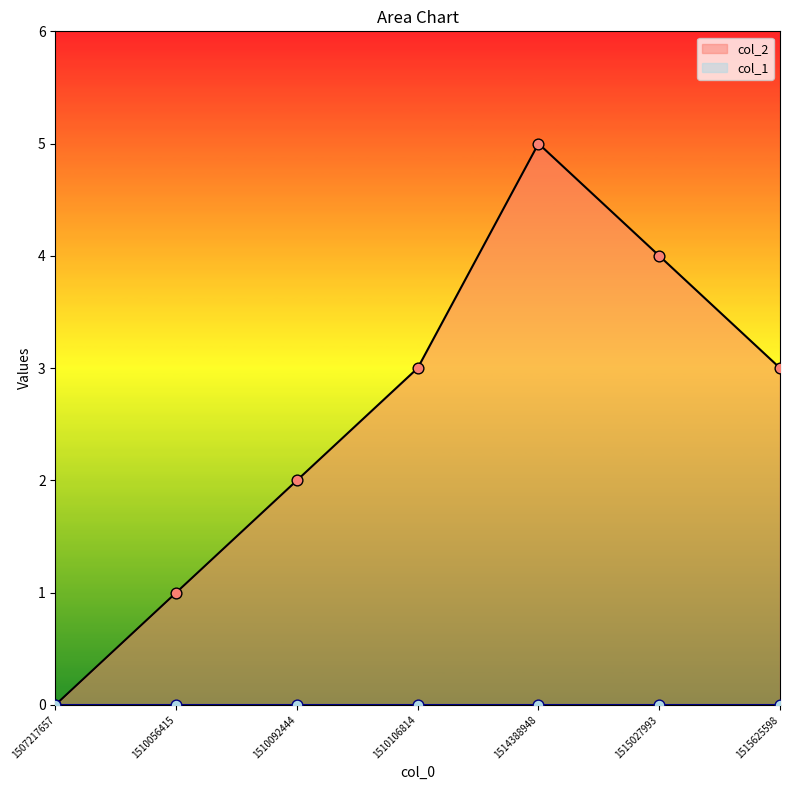

What is the change in value from 1507217657 to 1514388948?

+5